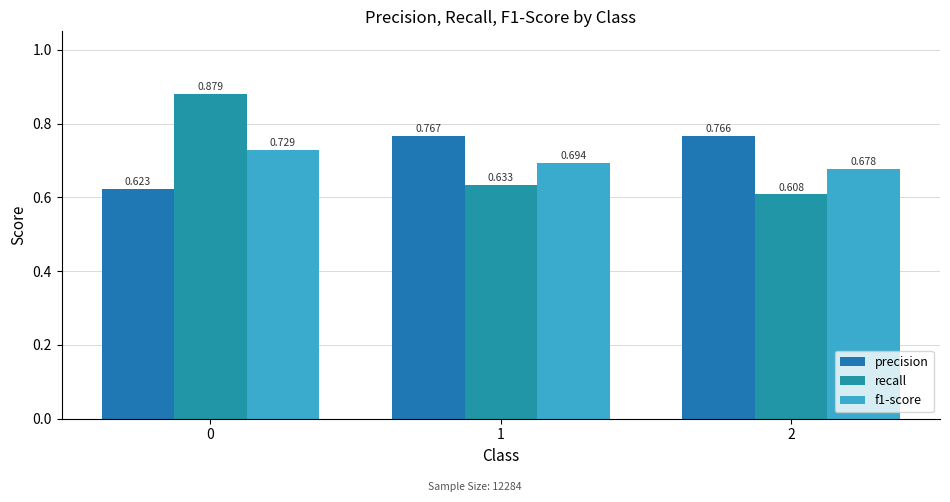

At how many categories does at least one series exceed 0?

3